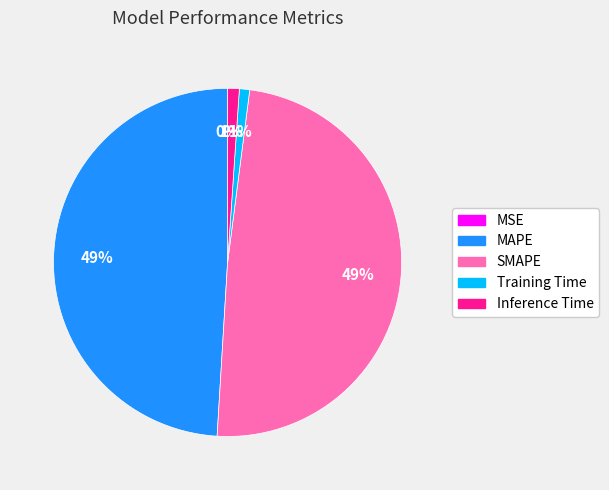

To the nearest percent, what is the difference between the largest and smallest slice percentages?

49%